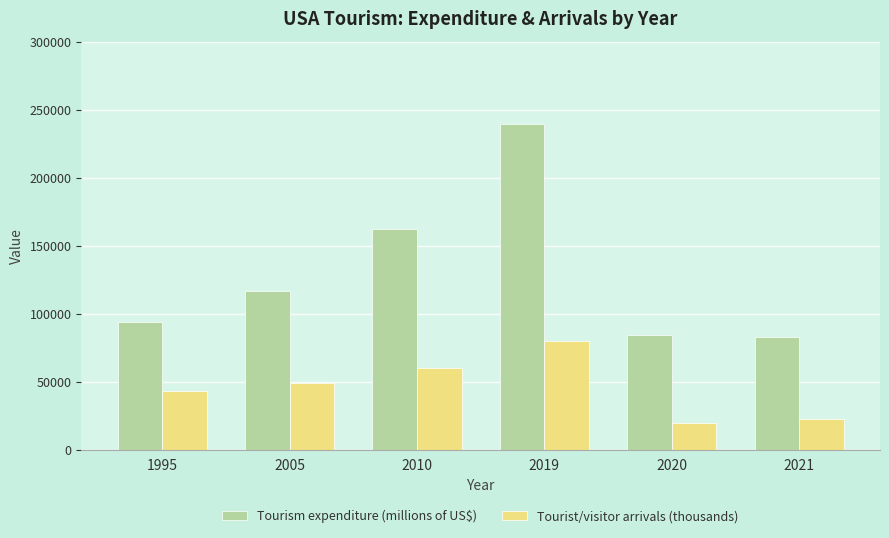

What is the sum of all Tourist/visitor arrivals (thousands) values?

273288